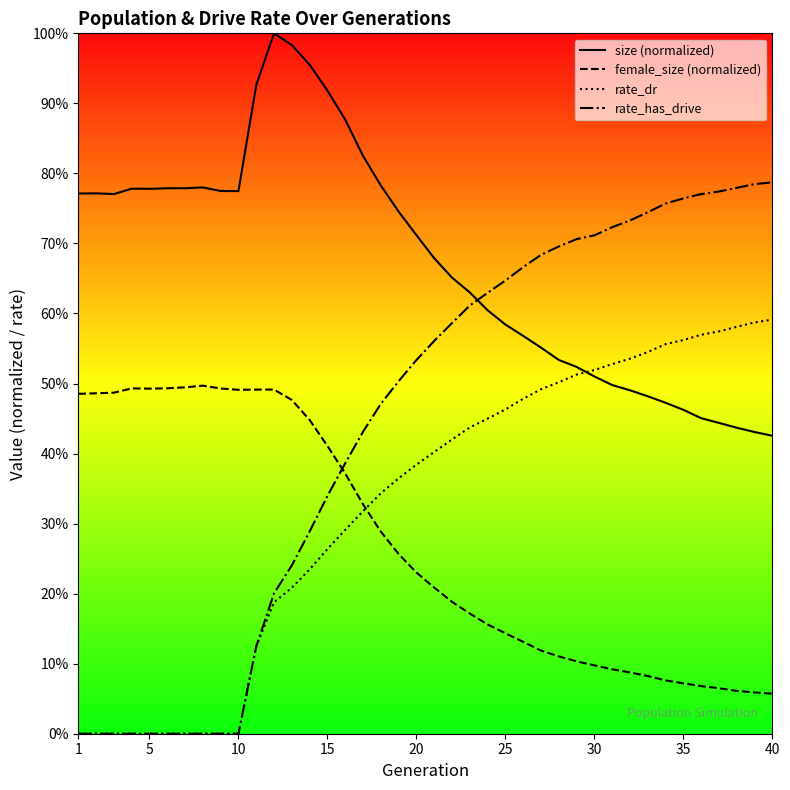

Which series has the largest total across all categories?

size (normalized)